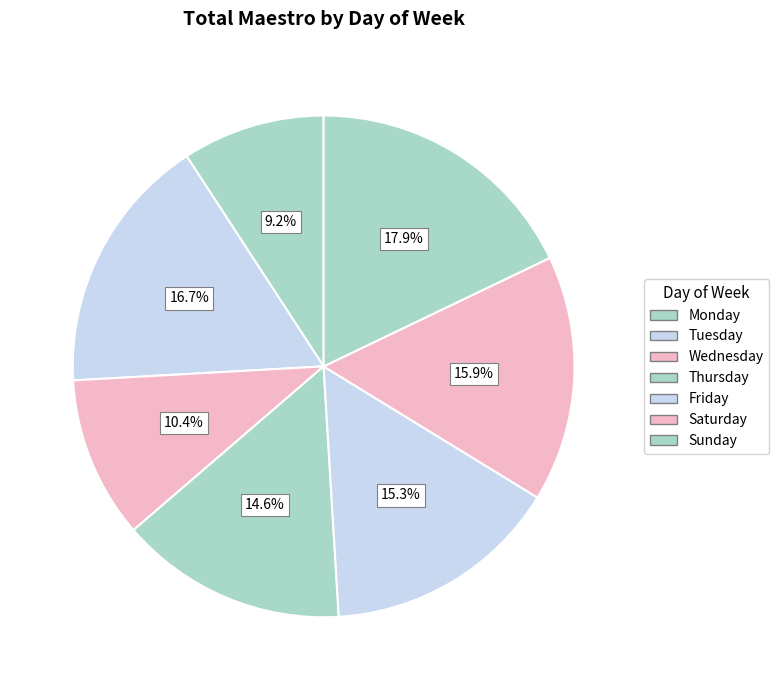

To the nearest percent, what portion does Wednesday represent?

10%